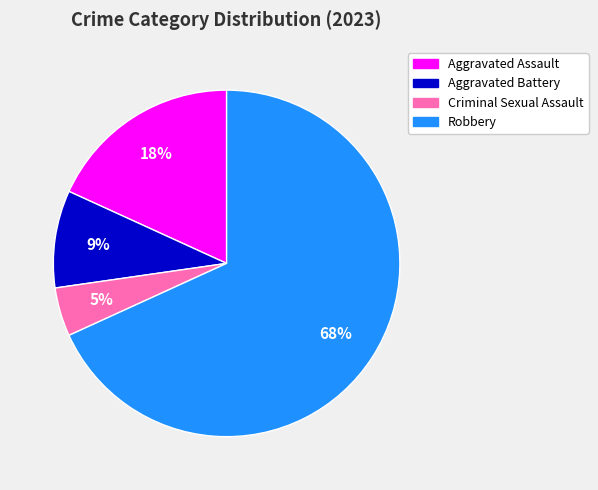

Which slice is the largest?

Robbery